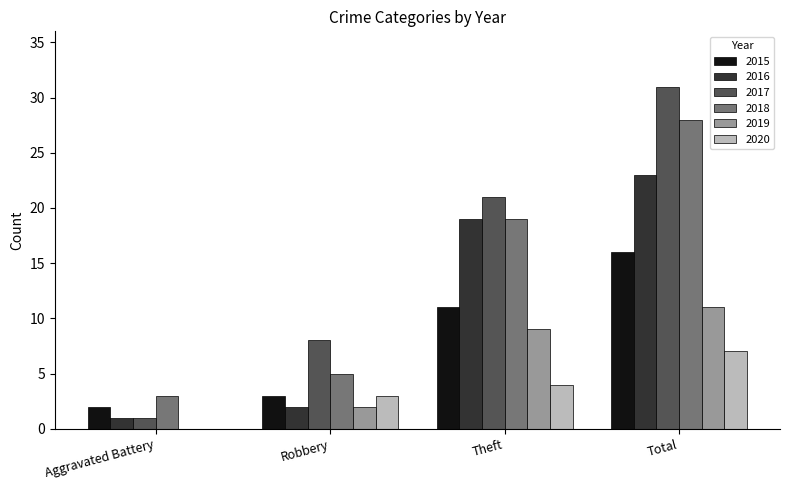

Reading right to left, transcribe all the data shown in this chart.

2015: Total=16	Theft=11	Robbery=3	Aggravated Battery=2
2016: Total=23	Theft=19	Robbery=2	Aggravated Battery=1
2017: Total=31	Theft=21	Robbery=8	Aggravated Battery=1
2018: Total=28	Theft=19	Robbery=5	Aggravated Battery=3
2019: Total=11	Theft=9	Robbery=2	Aggravated Battery=0
2020: Total=7	Theft=4	Robbery=3	Aggravated Battery=0